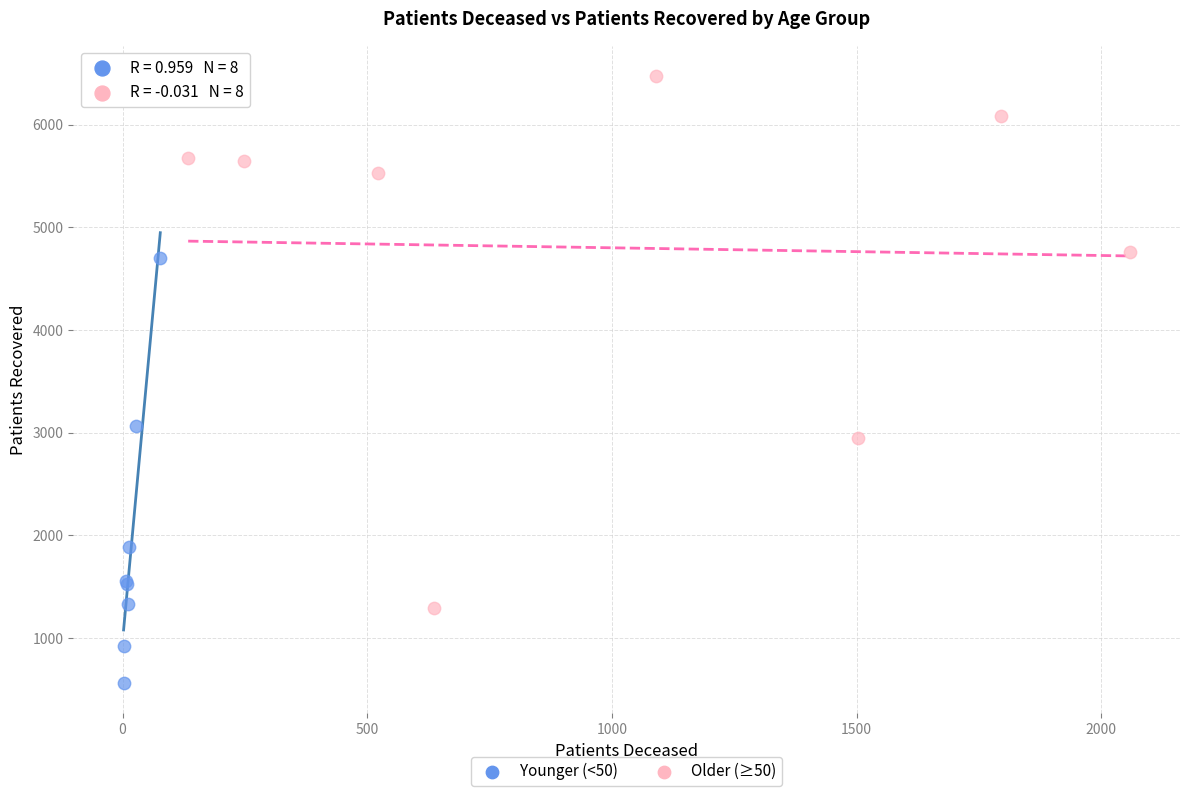

Which series contains the highest Y value?

Older (≥50)